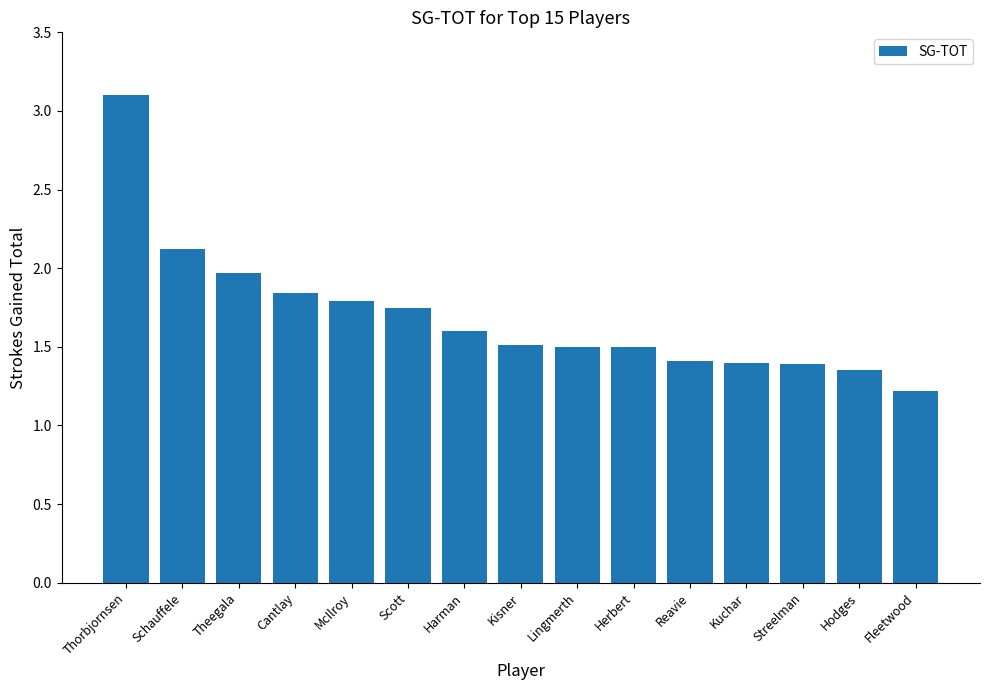

What is the difference between the maximum and minimum values?

1.9